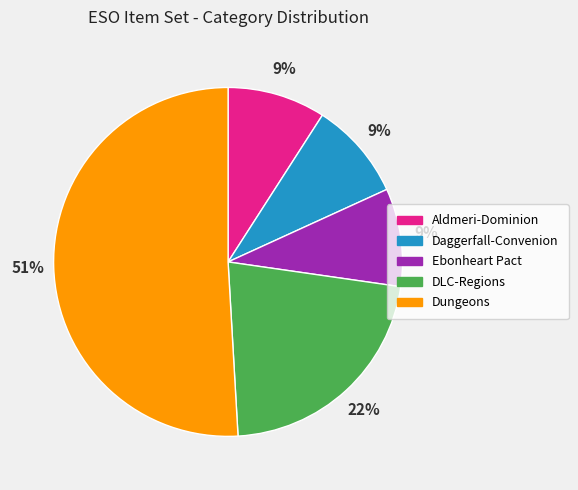

How many slices are in this pie chart?

5